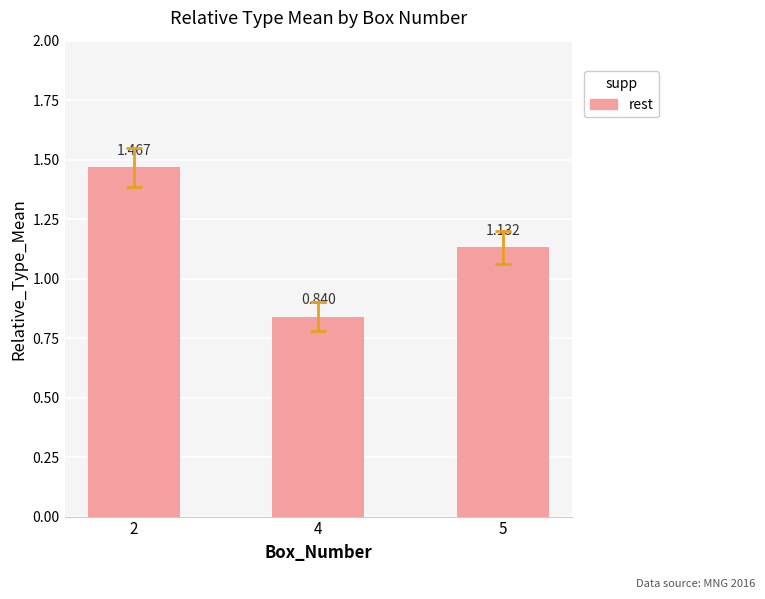

Does the chart contain any negative values?

No